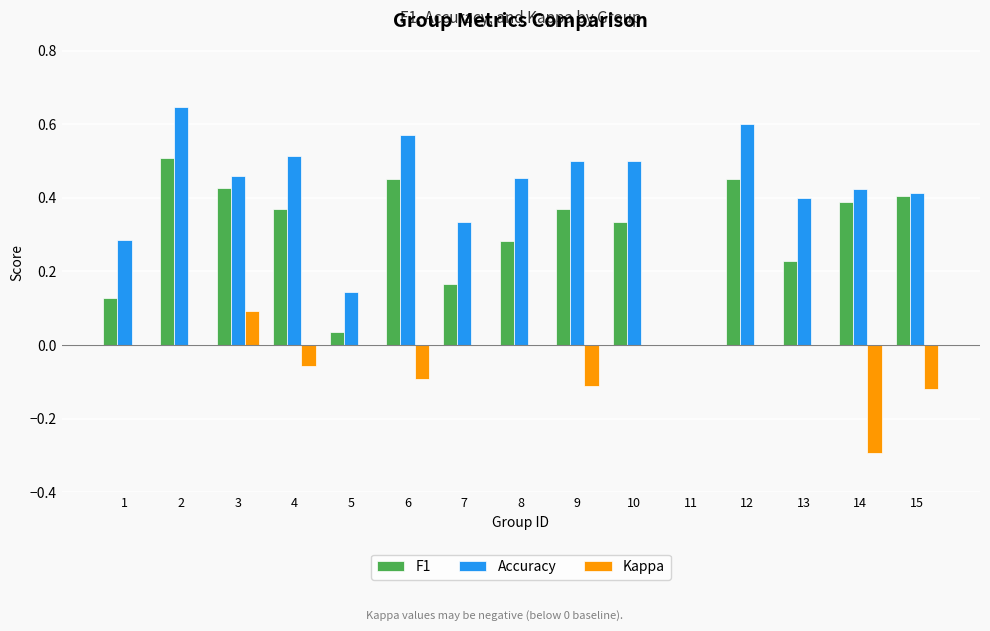

The value of Kappa at 7 is 0.0. True or false?

True